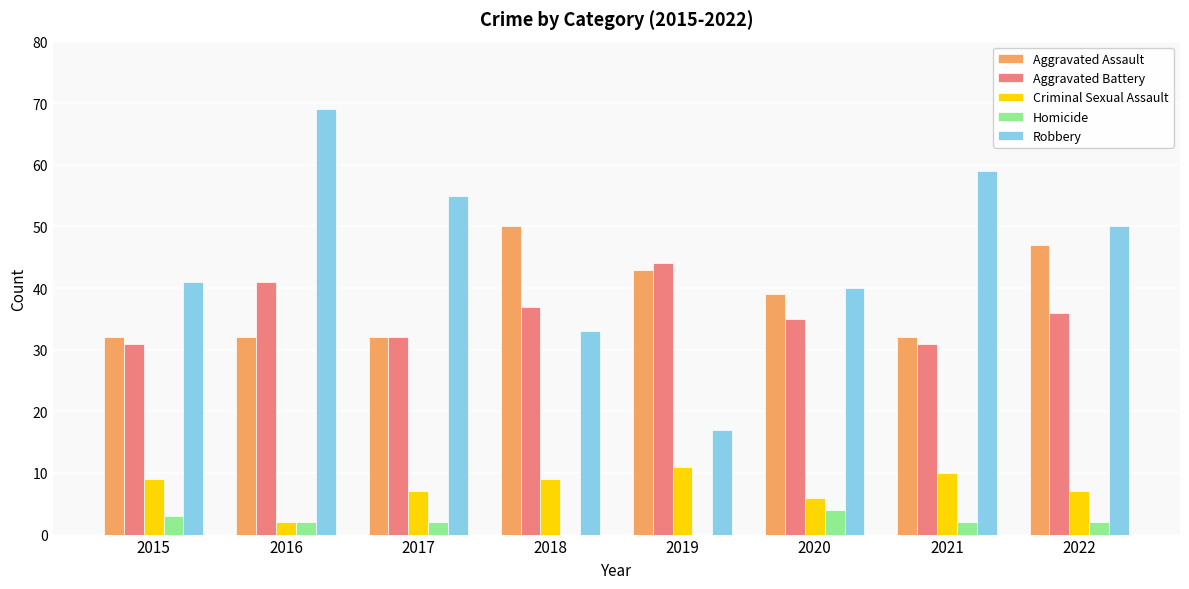

What is the total value across all series at 2021?

134